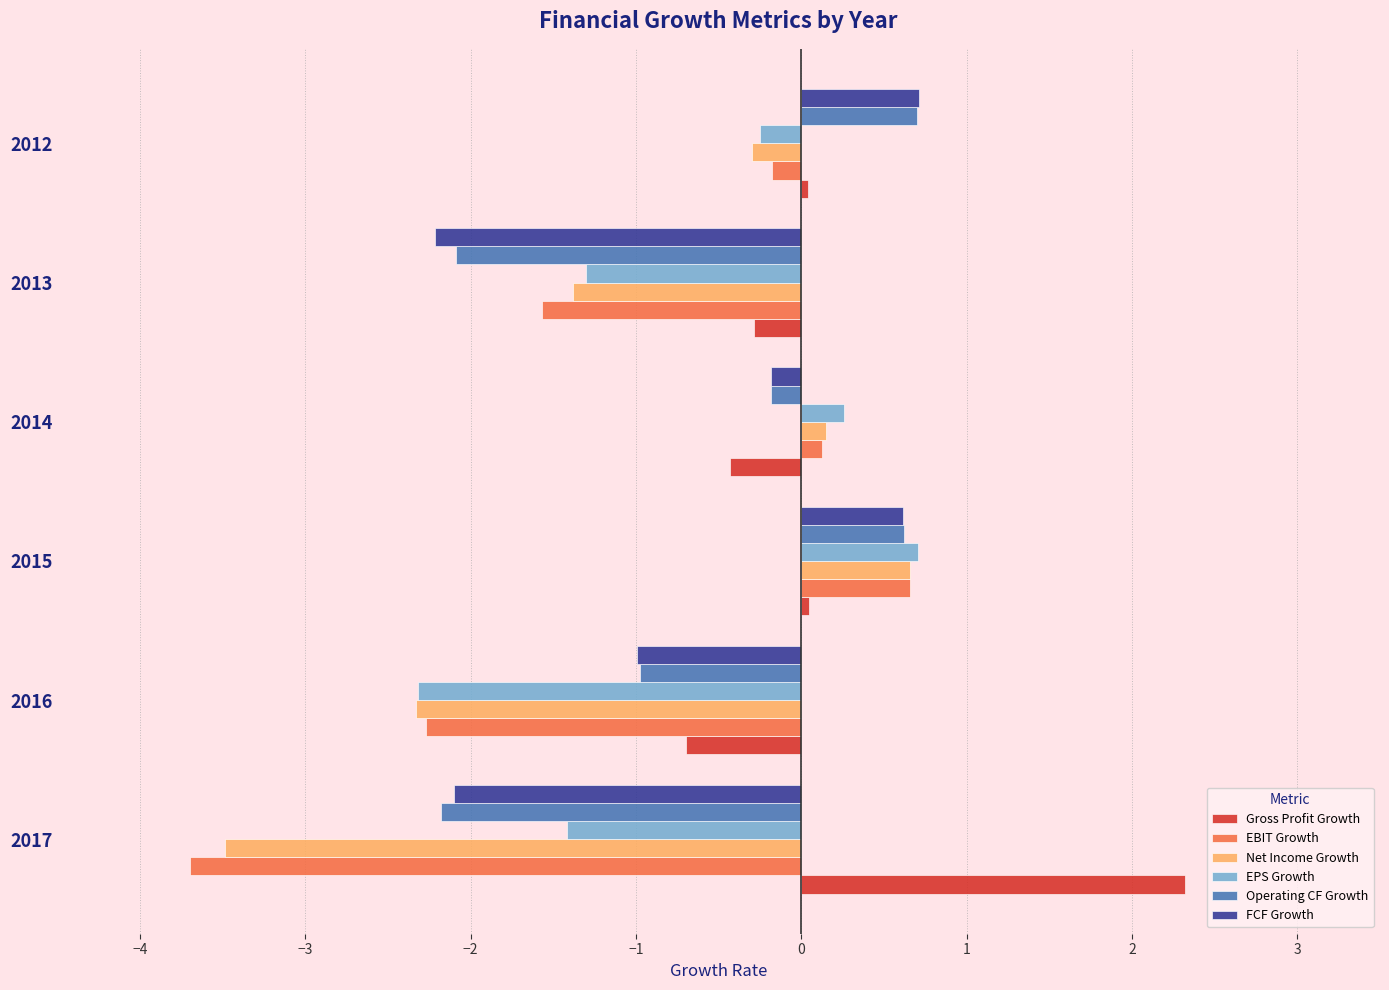

What is the total value across all series at 2017?

-10.6